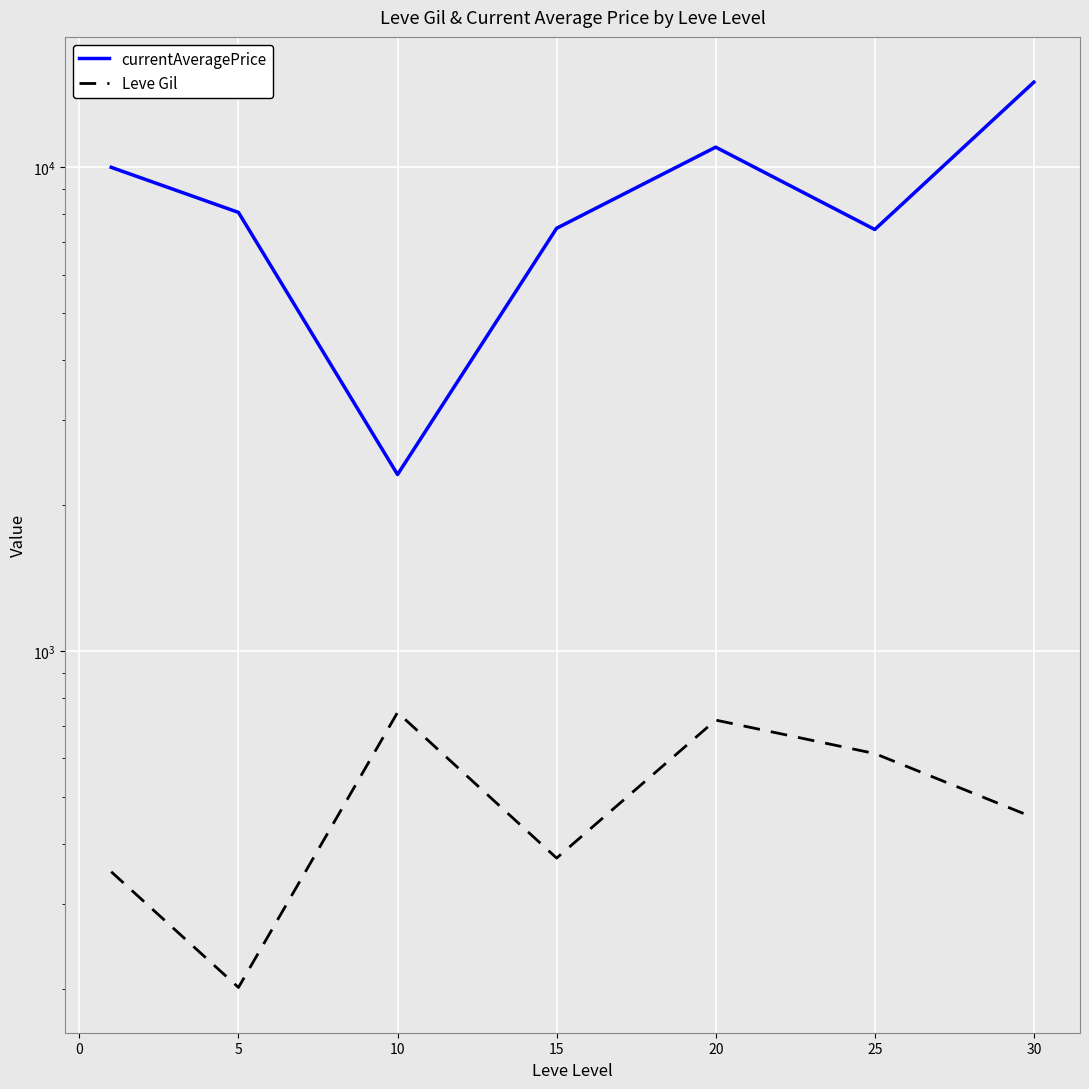

Which series has the largest total across all categories?

currentAveragePrice